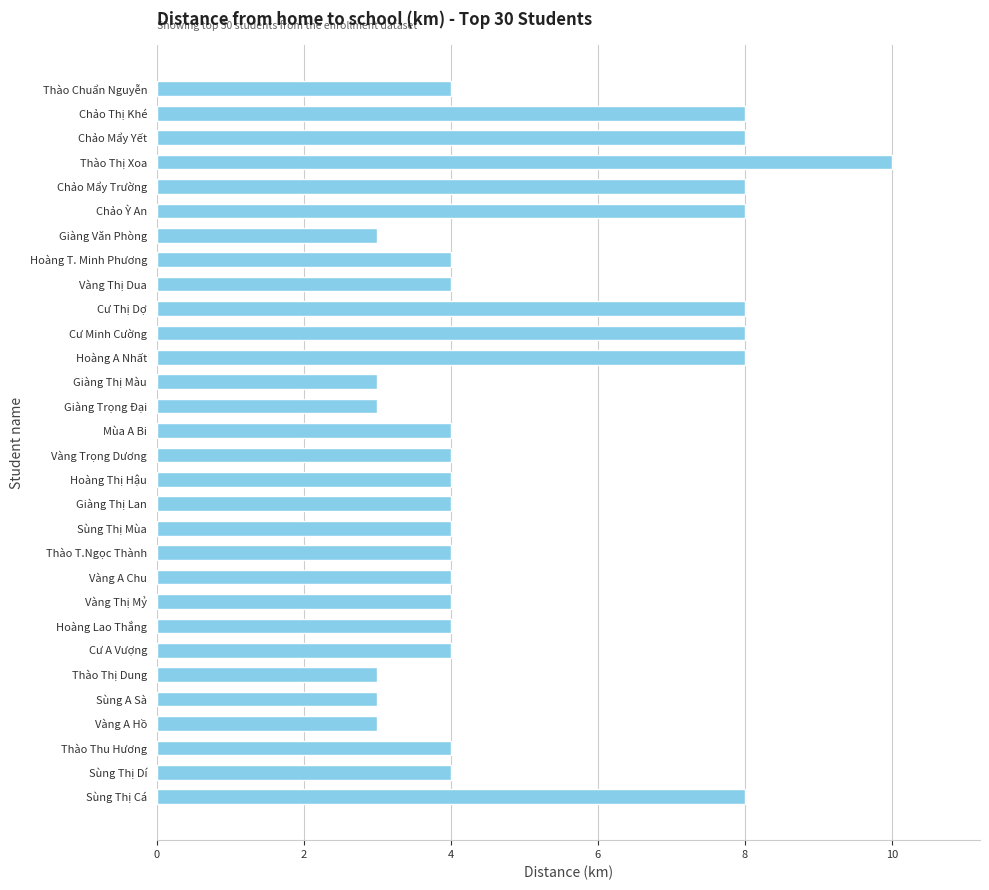

Does the chart contain any negative values?

No